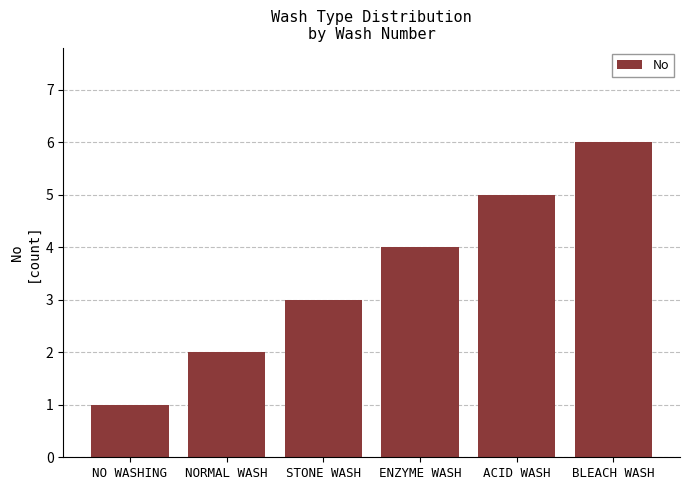

What position from the left is NO WASHING?

1